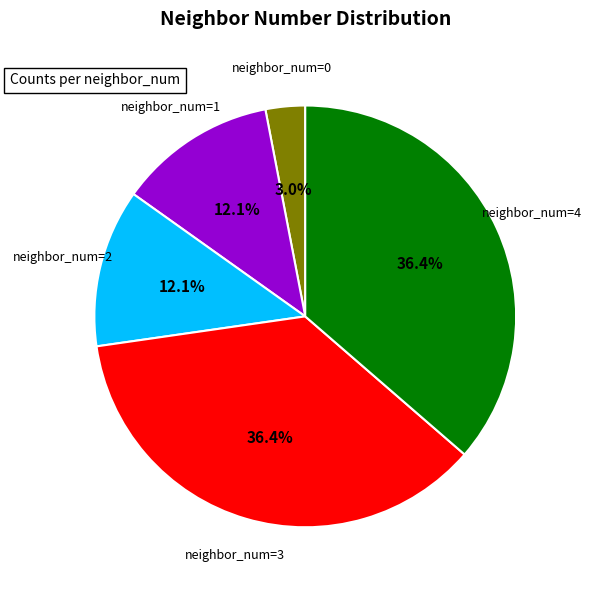

The neighbor_num=0 slice represents 15% of the pie. True or false?

False